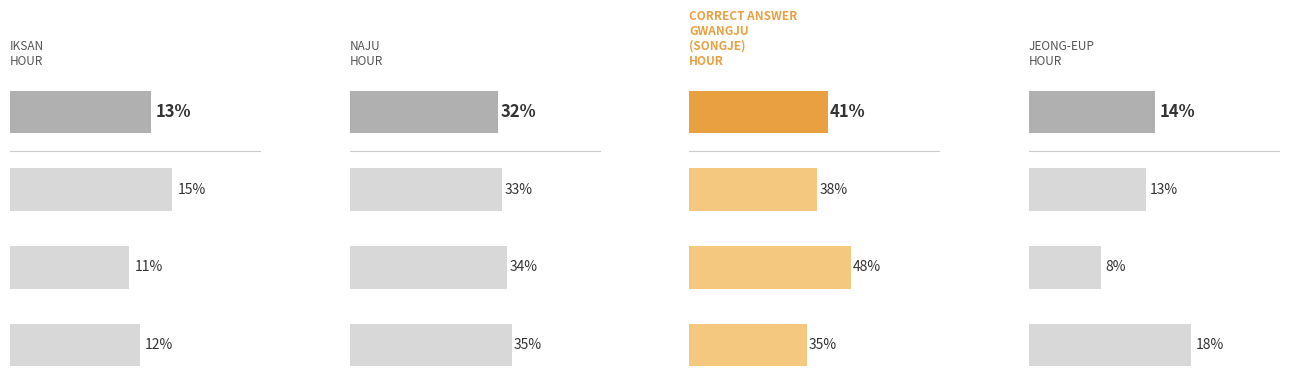

Is it true that Jeong-eup_h equals 18 at Gongju?

True